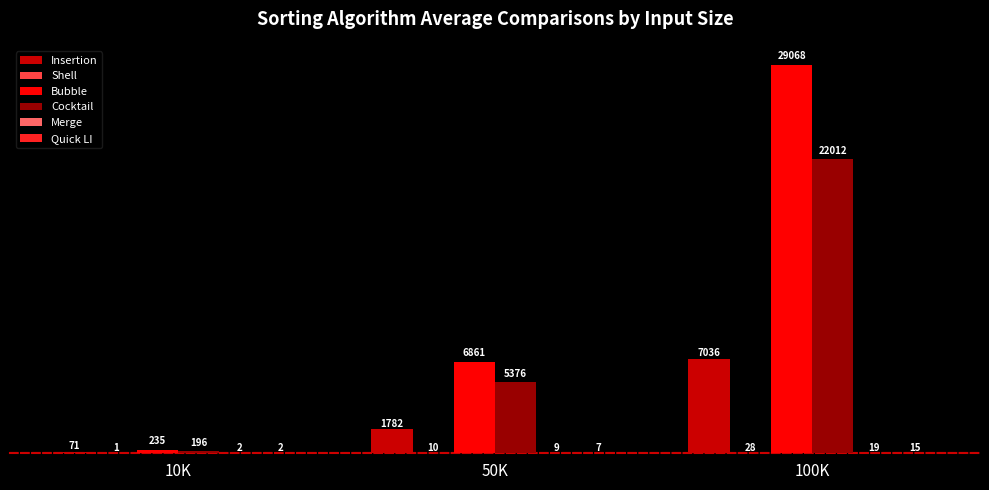

At which category is the sum across all series the highest?

100K